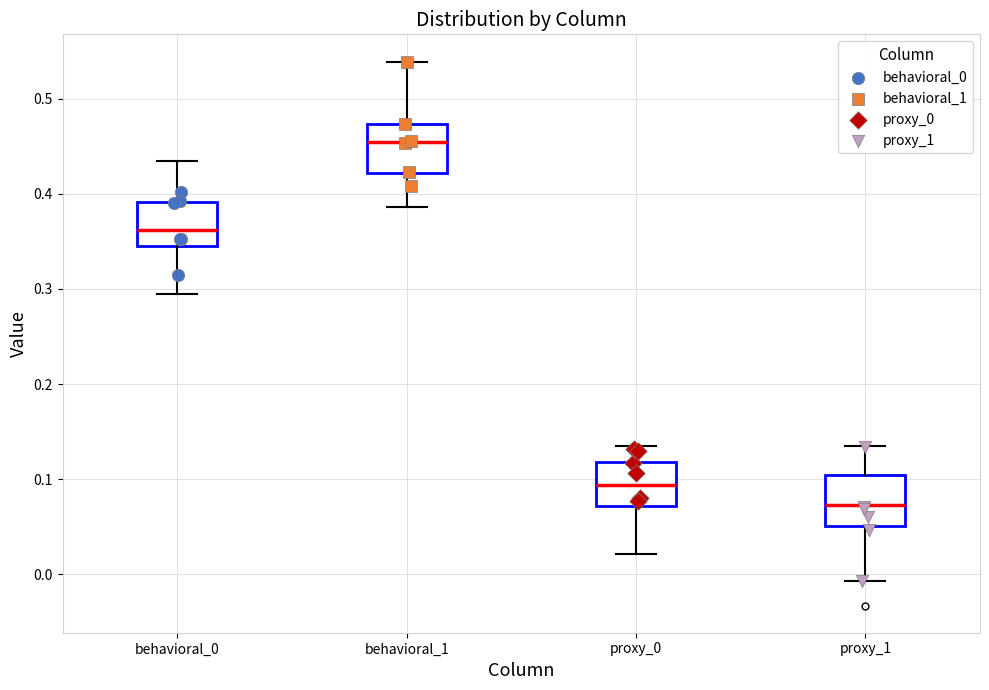

Which box's median line is the lowest?

proxy_1